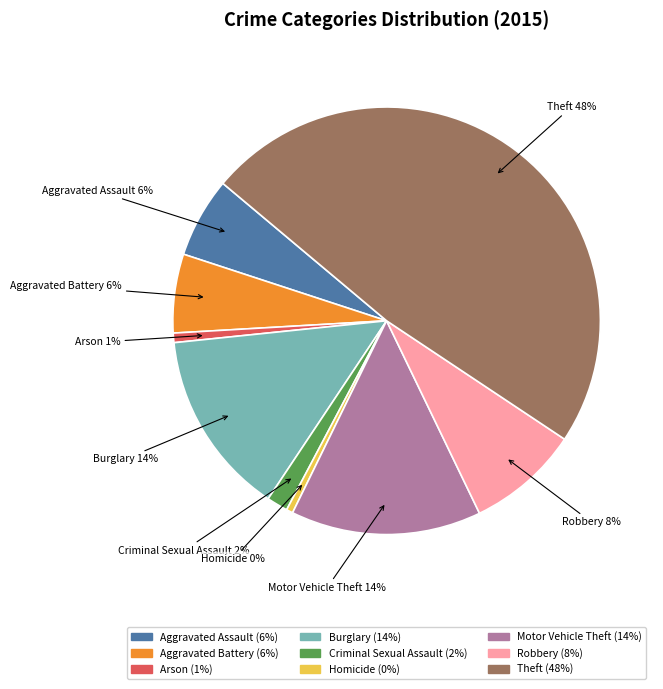

True or false: Theft accounts for 63% of the total.

False